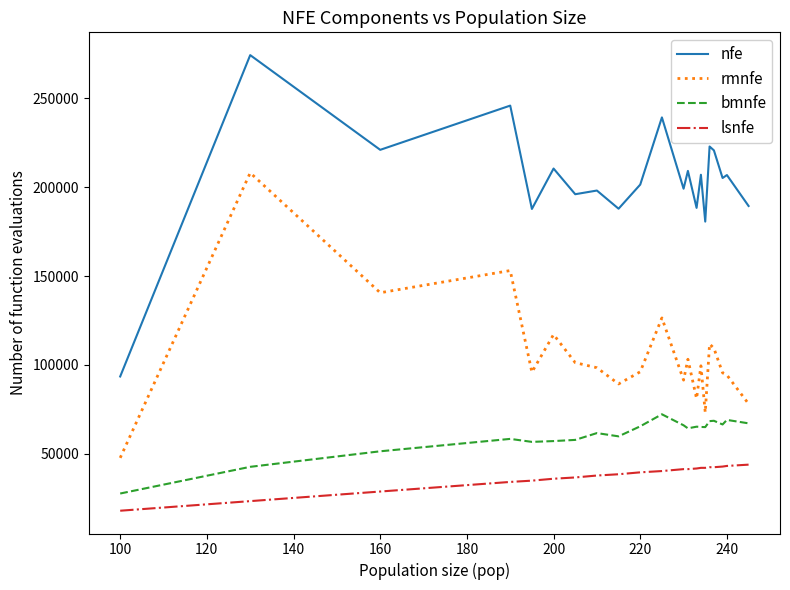

List the series in order of their peak value, lowest first.

lsnfe, bmnfe, rmnfe, nfe